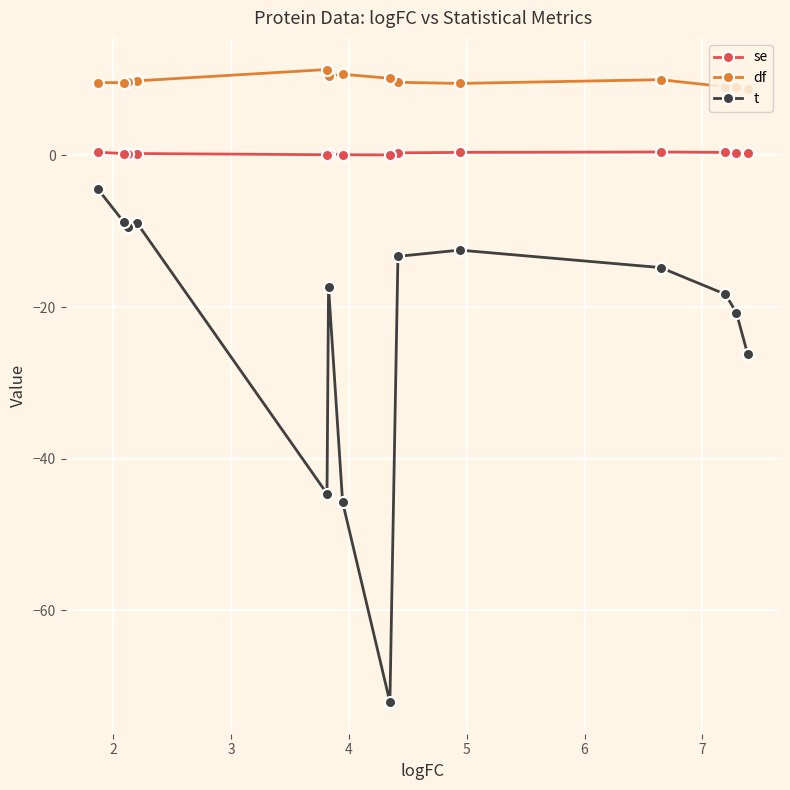

How many lines are shown in the chart?

3